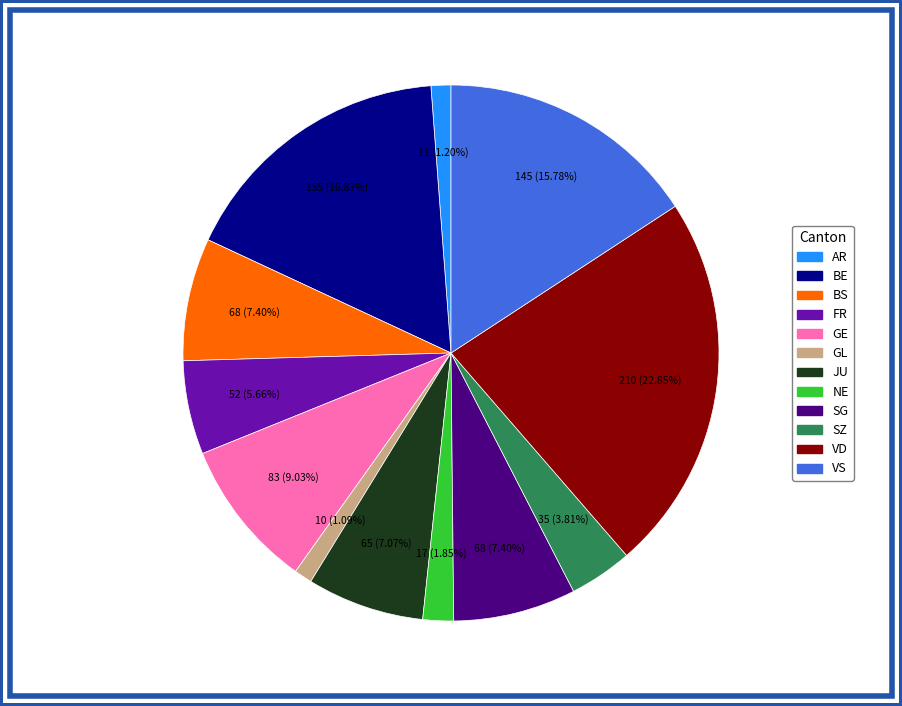

Count the number of slices in the pie.

12